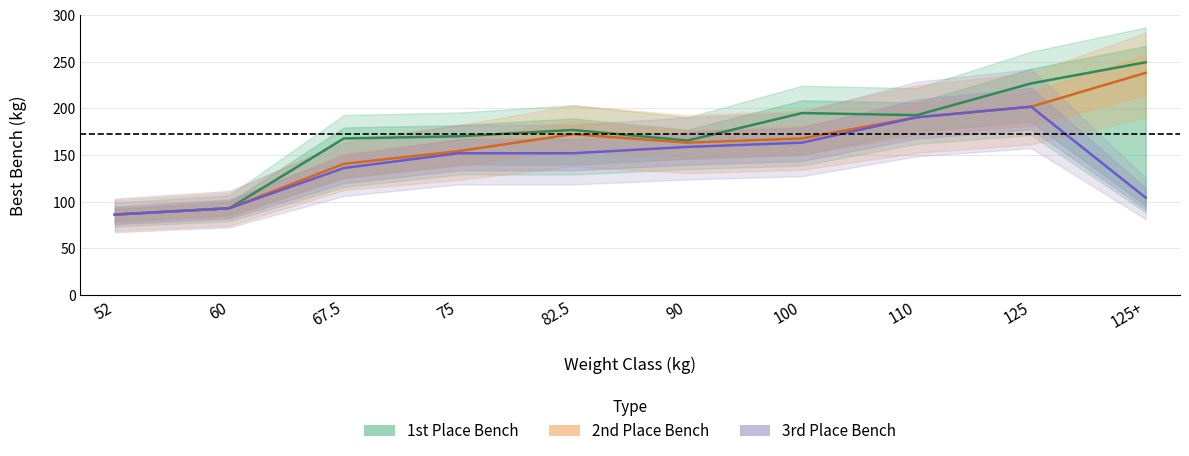

What is the label of the 5th point from the left?

82.5